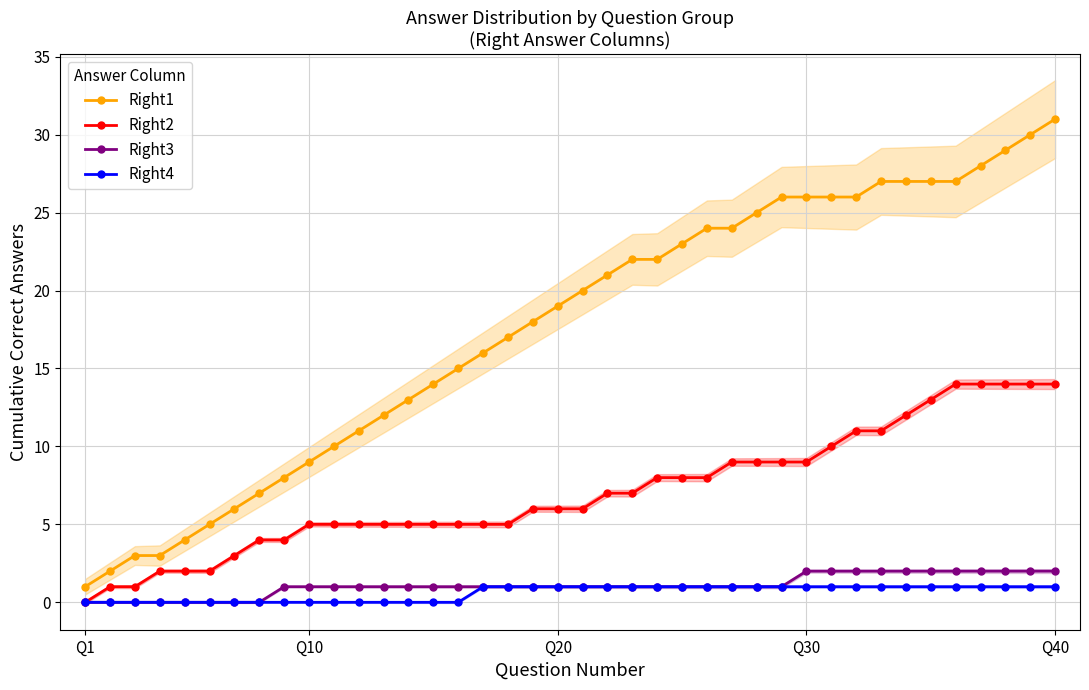

True or false: Right1 has more than 2 points higher than both neighbors.

False